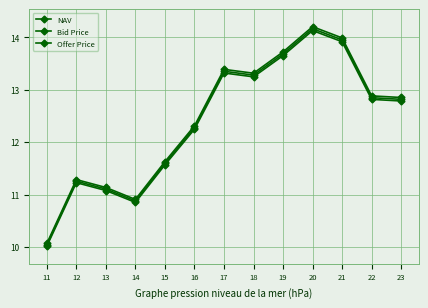

Does the chart have visible grid lines?

Yes